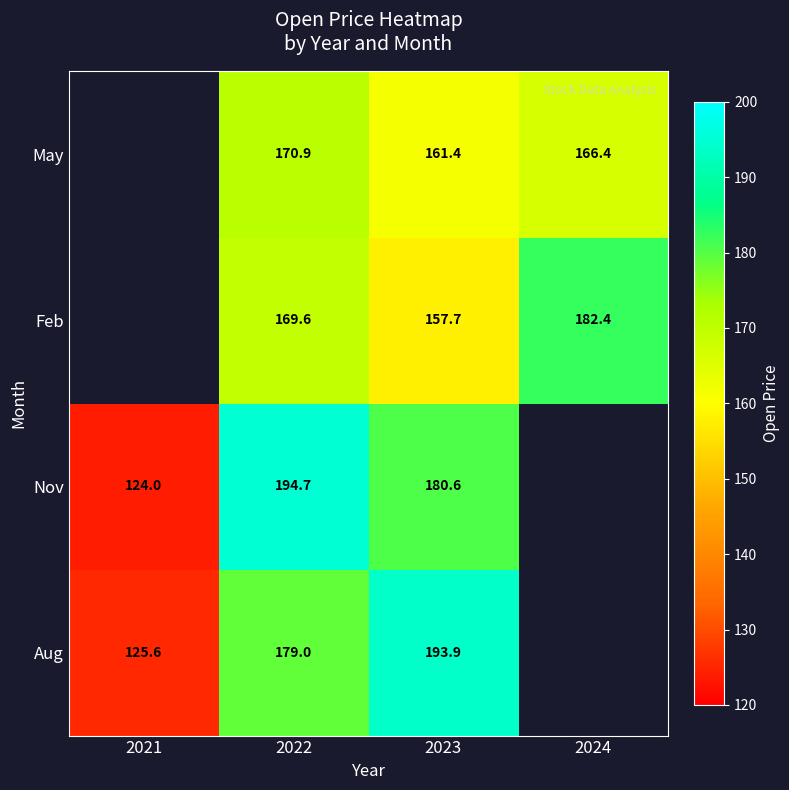

Between 2022 and 2023, which series saw the biggest shift?

Aug